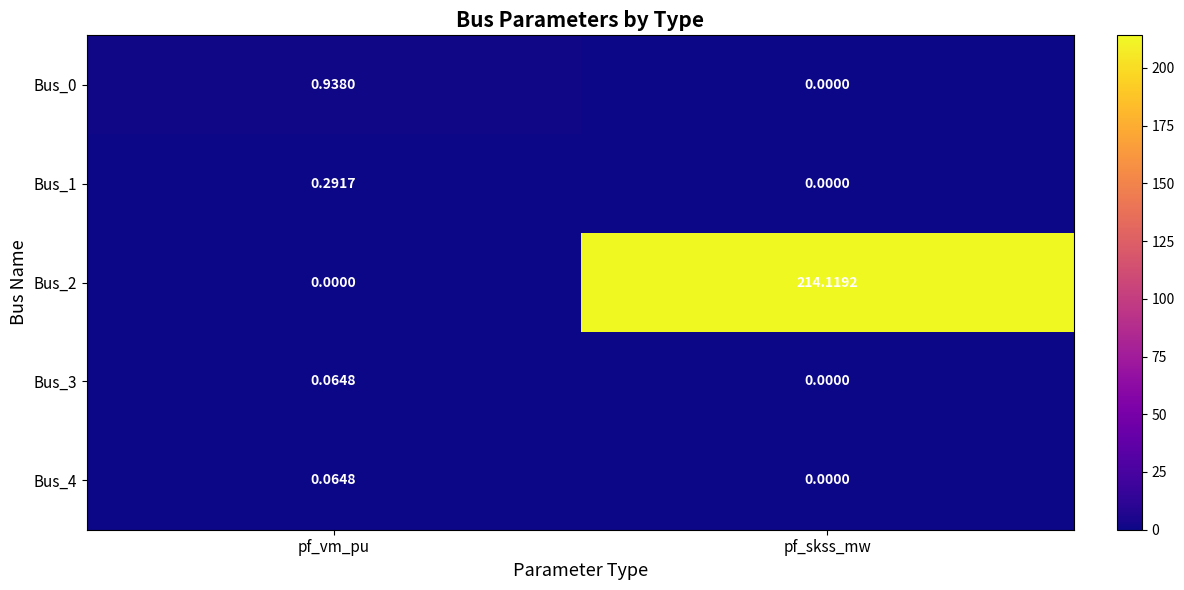

How many data points in Bus_0 are above 0?

1